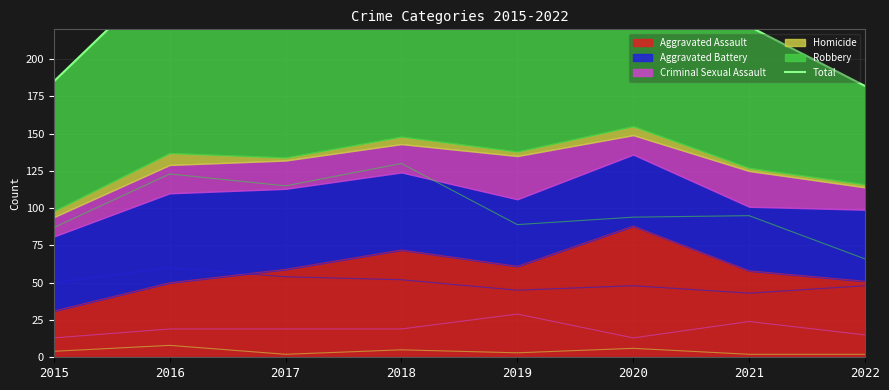

What is the change in value from 2020 to 2021?

-27